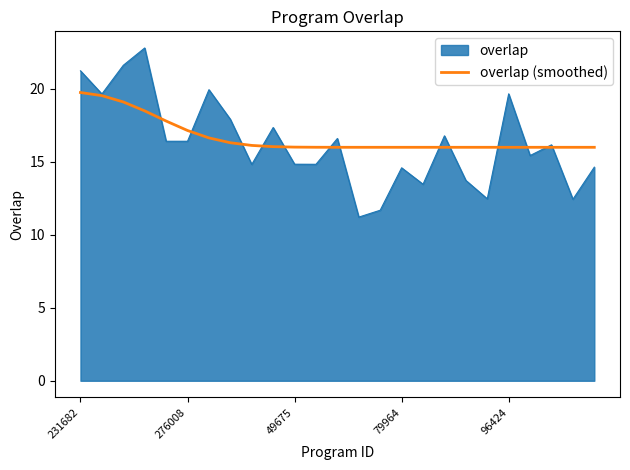

Which series has the widest spread of values?

overlap